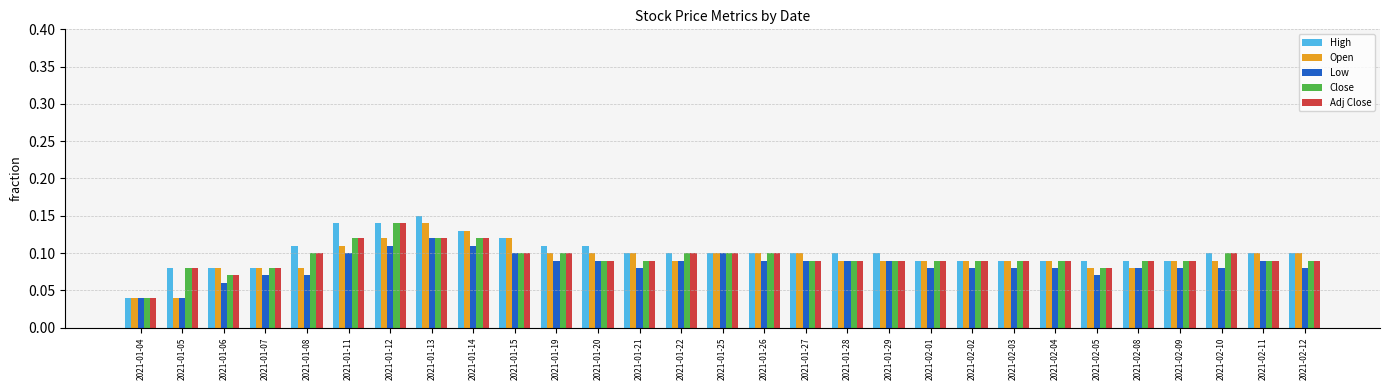

What is the total value across all series at 2021-01-25?

0.5